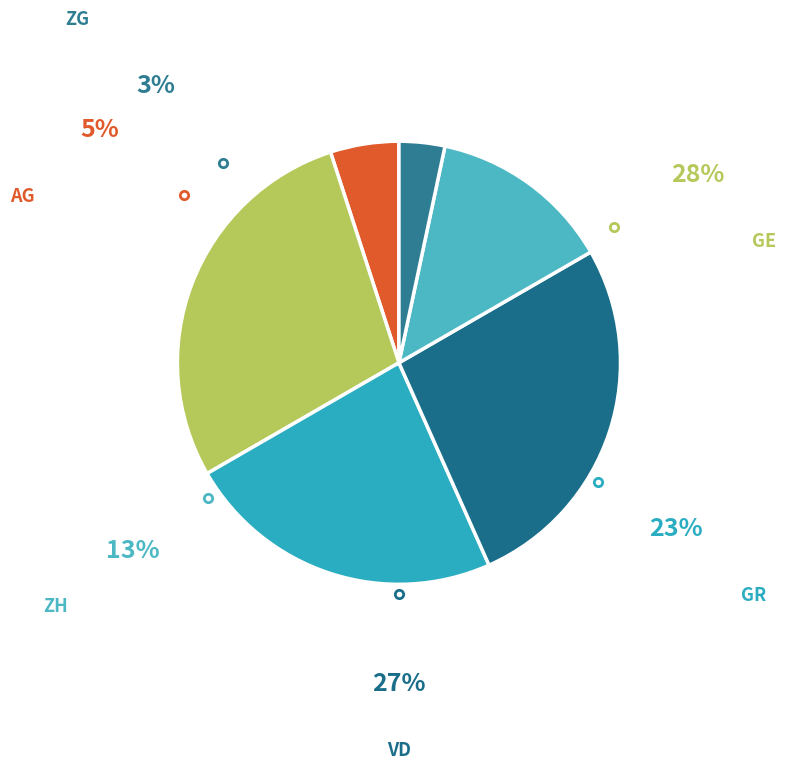

How many segments does this pie chart have?

6